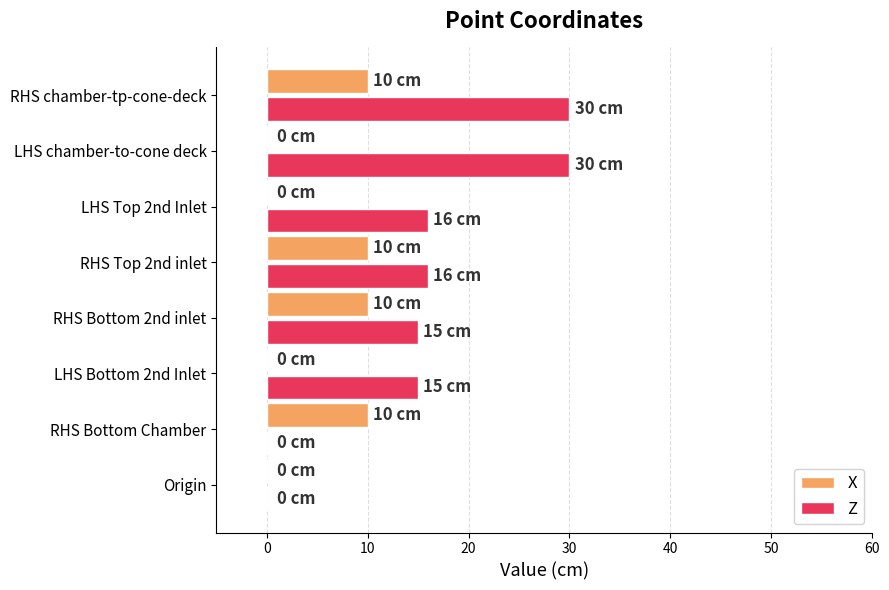

The X series shows 10 at RHS Bottom 2nd inlet. True or false?

True